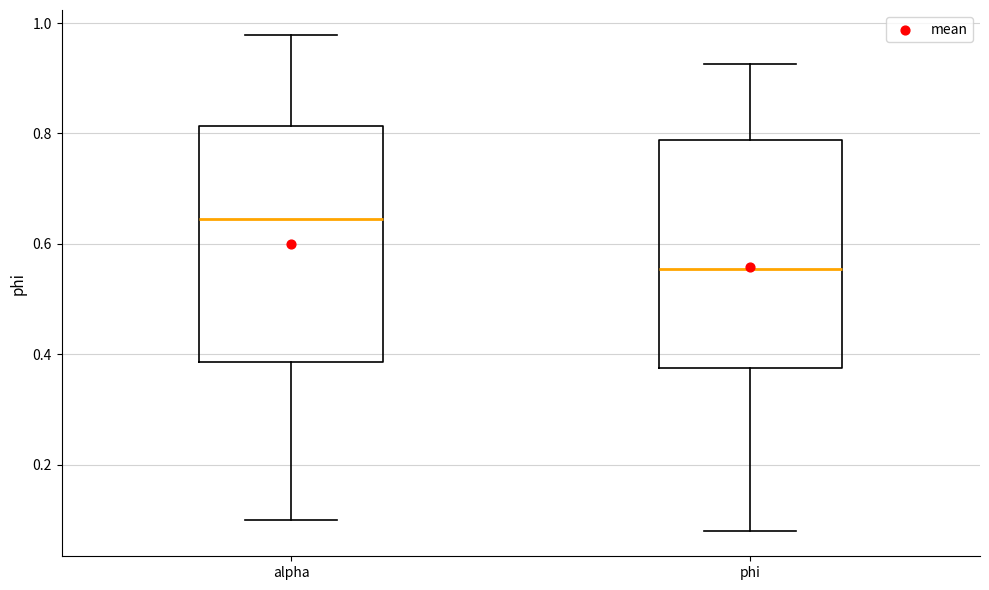

Which box has the lowest median line?

phi